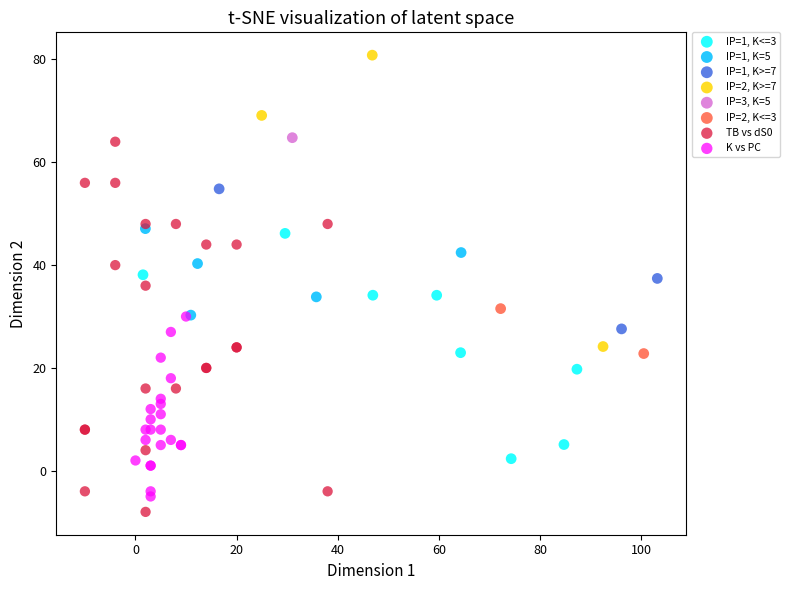

What are all the series names shown in the legend?

IP=1, K<=3, IP=1, K=5, IP=1, K>=7, IP=2, K>=7, IP=3, K=5, IP=2, K<=3, TB vs dS0, K vs PC